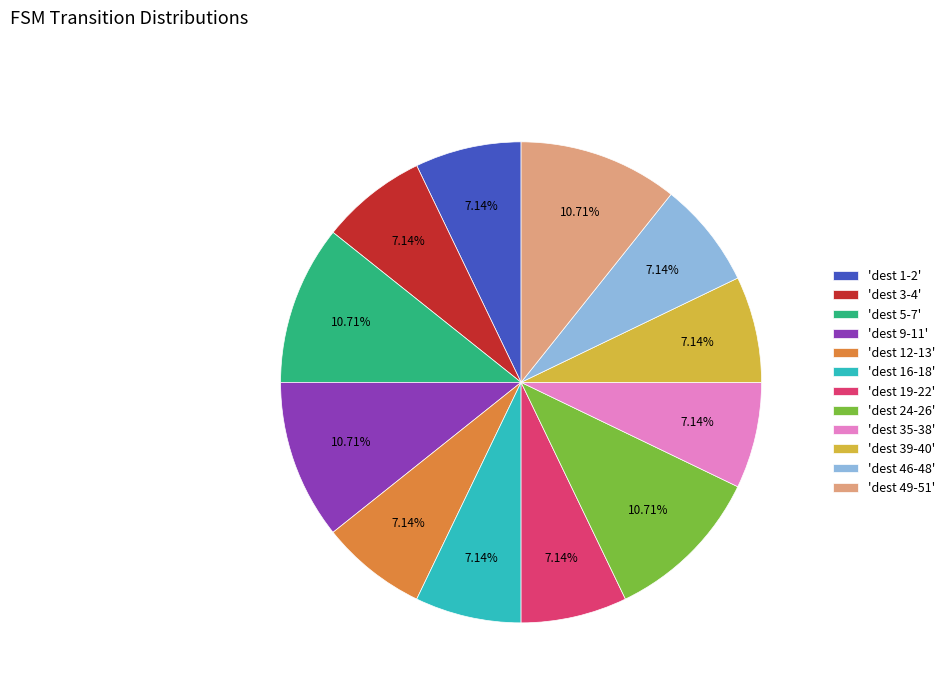

Count the number of slices in the pie.

12